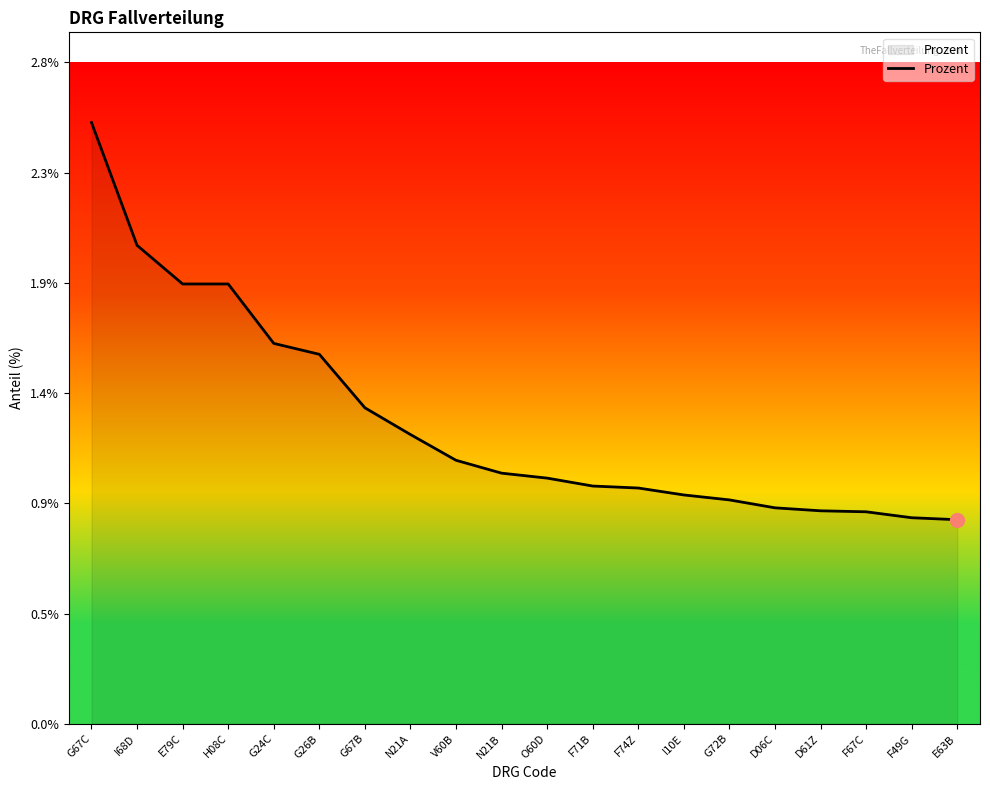

What is the label of the 4th point from the left?

H08C